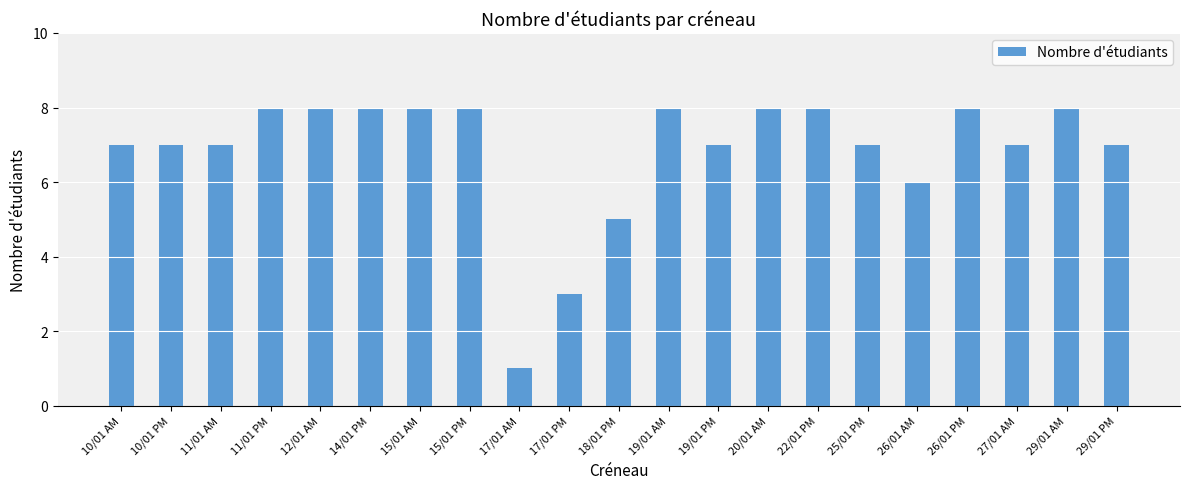

How many distinct data groups are displayed?

1